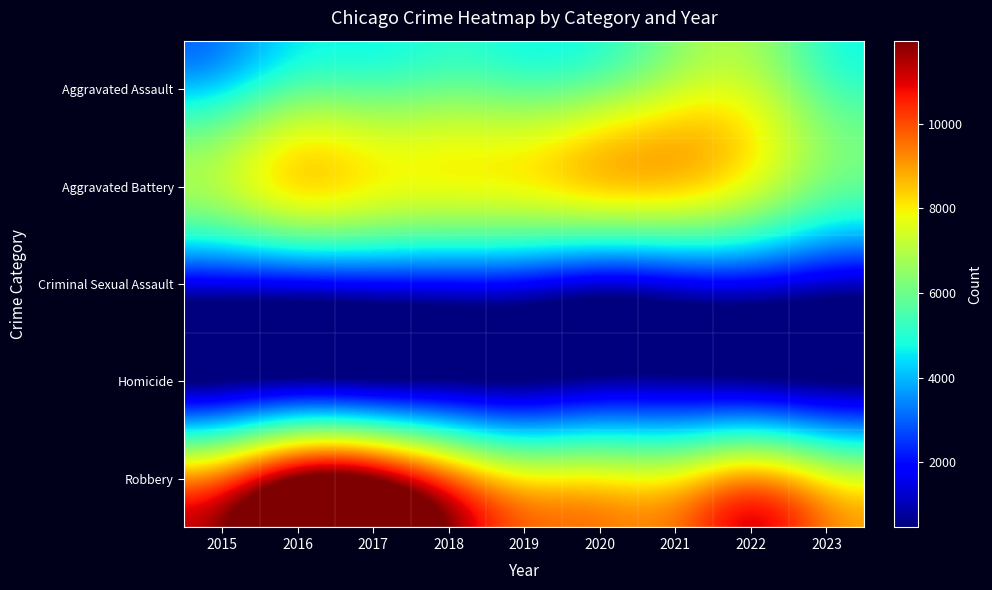

Which series has the largest range (max minus min)?

Robbery